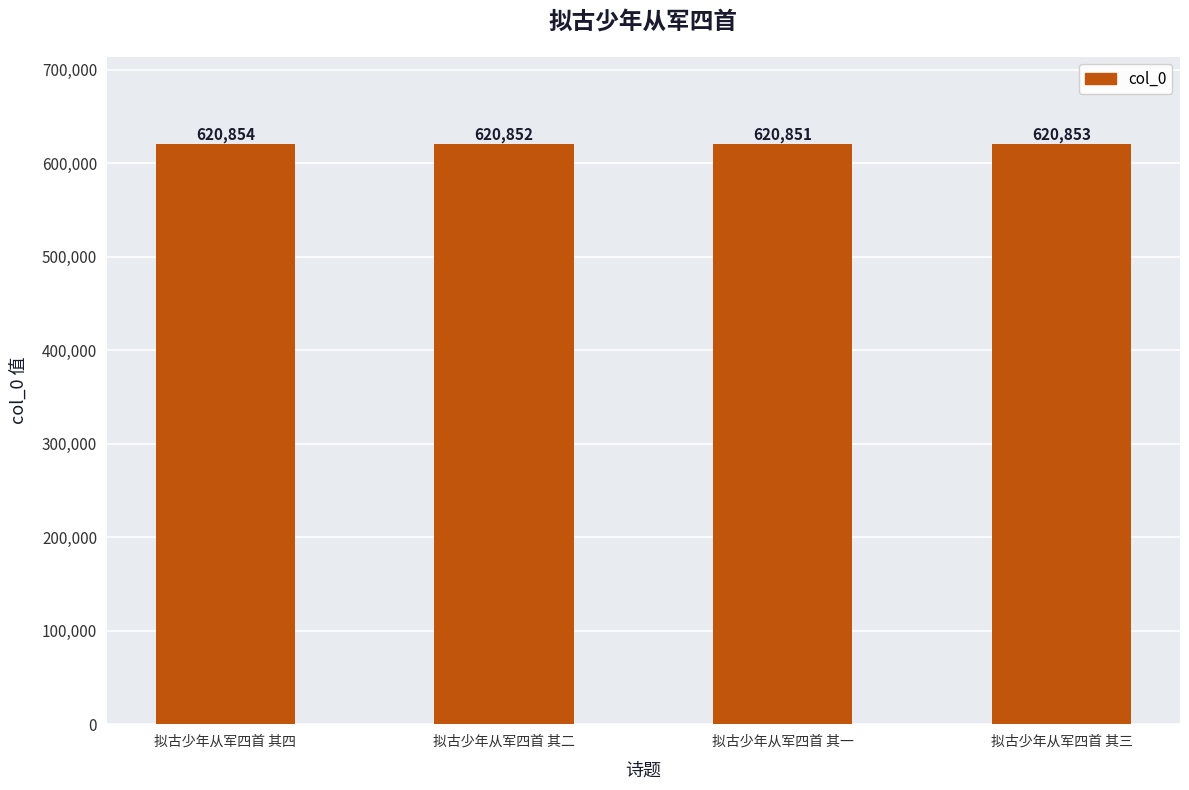

Reading right to left, transcribe all the data shown in this chart.

拟古少年从军四首 其三=620853	拟古少年从军四首 其一=620851	拟古少年从军四首 其二=620852	拟古少年从军四首 其四=620854